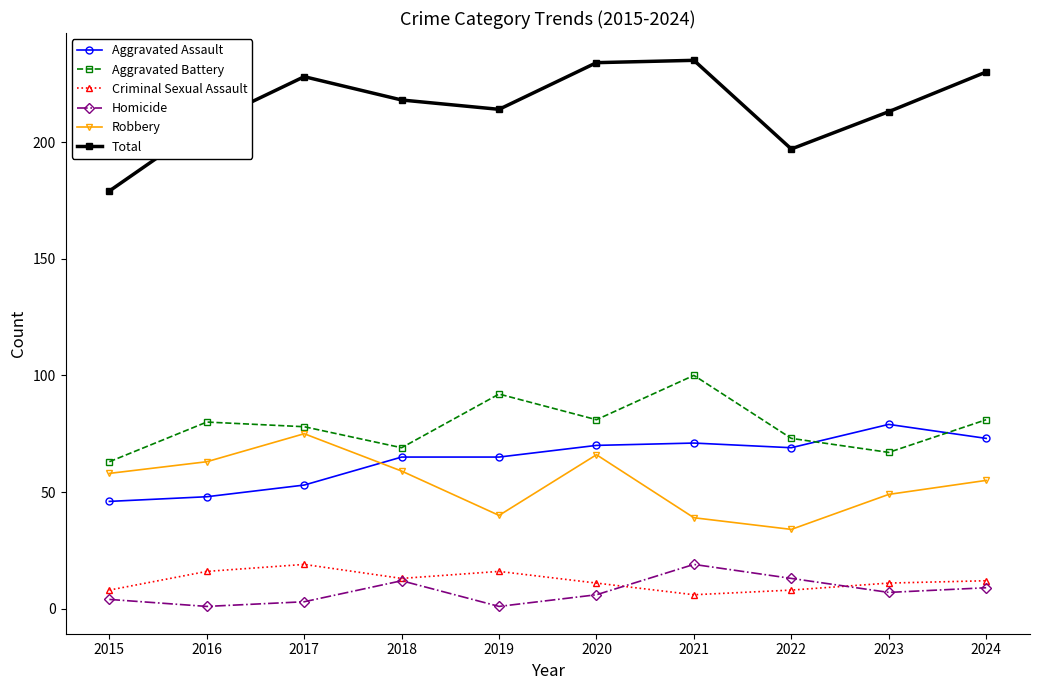

Which series changed the most between 2017 and 2021?

Robbery